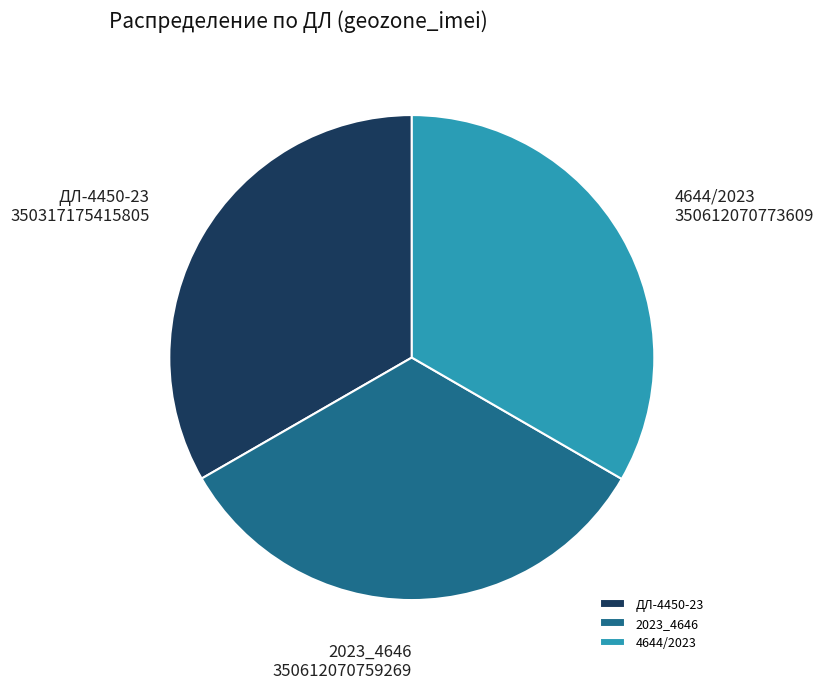

Do 2023_4646 and ДЛ-4450-23 together represent more than half of the pie?

Yes